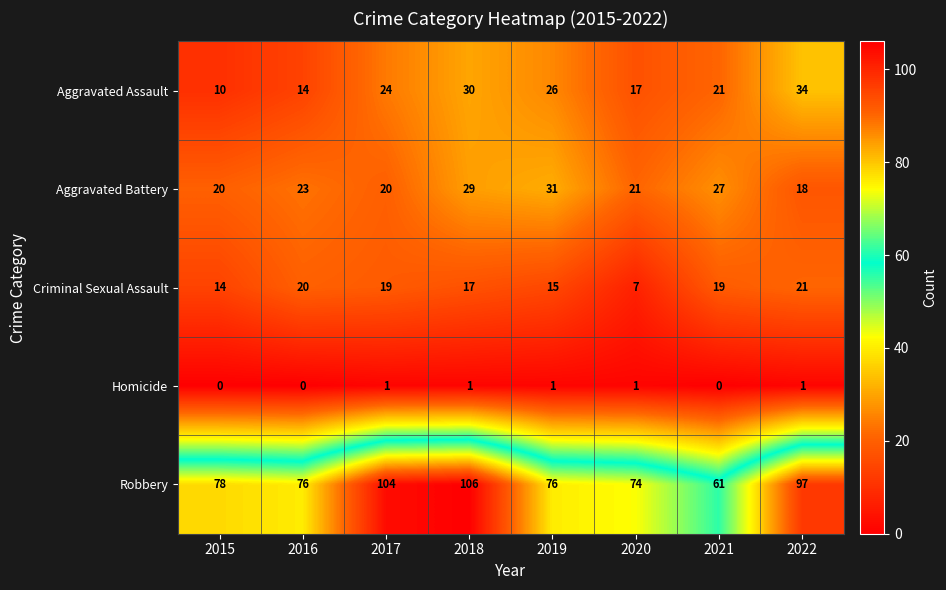

What is the lowest value of the Aggravated Assault series?

10